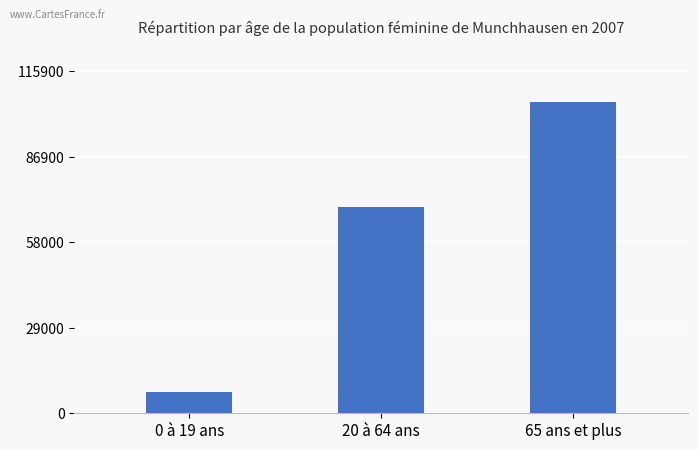

Reading right to left, extract all data points from this chart.

65 ans et plus=105380	20 à 64 ans=69850	0 à 19 ans=7280